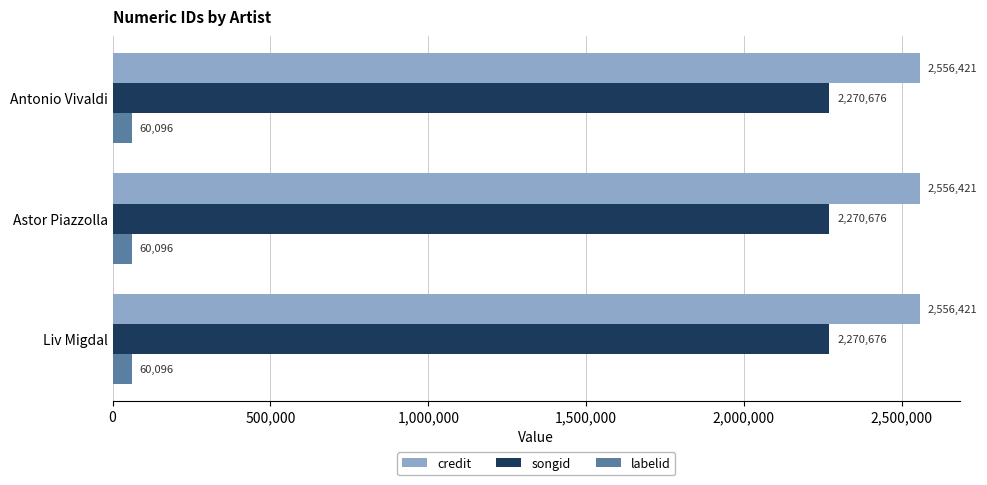

What is the minimum value for credit?

2556421